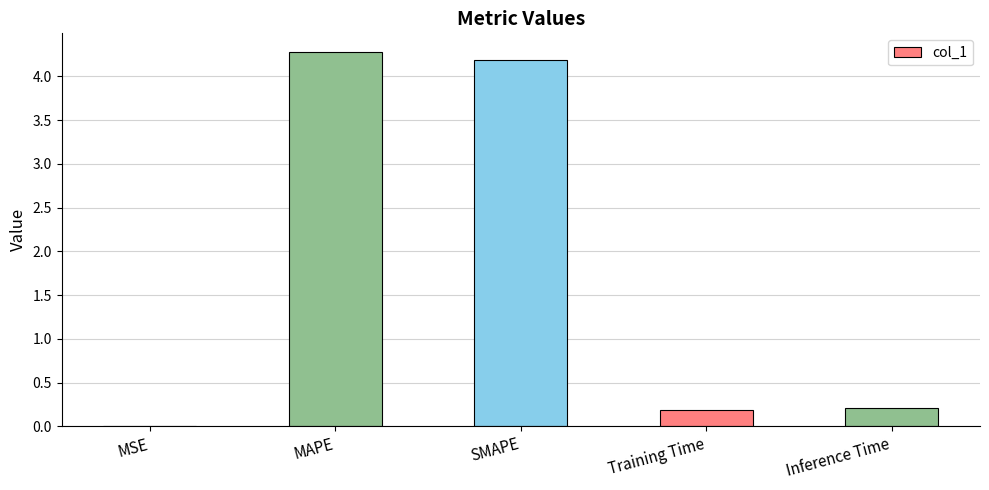

How many distinct data groups are displayed?

1